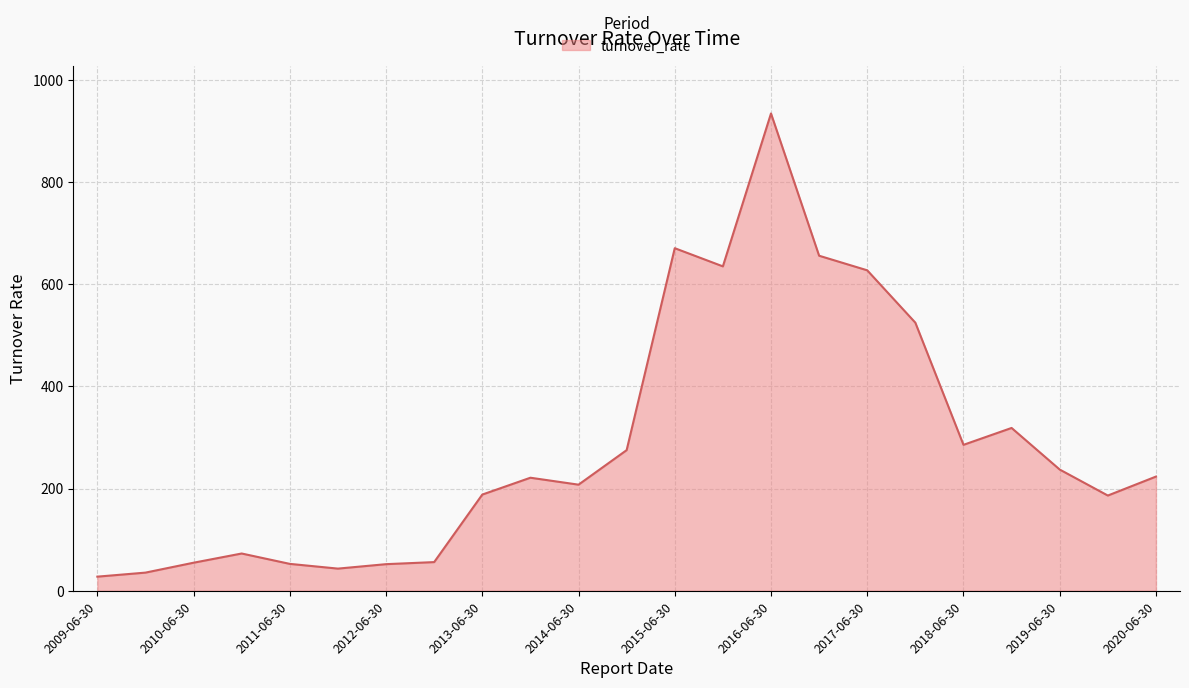

What is the greatest value displayed?

934.4